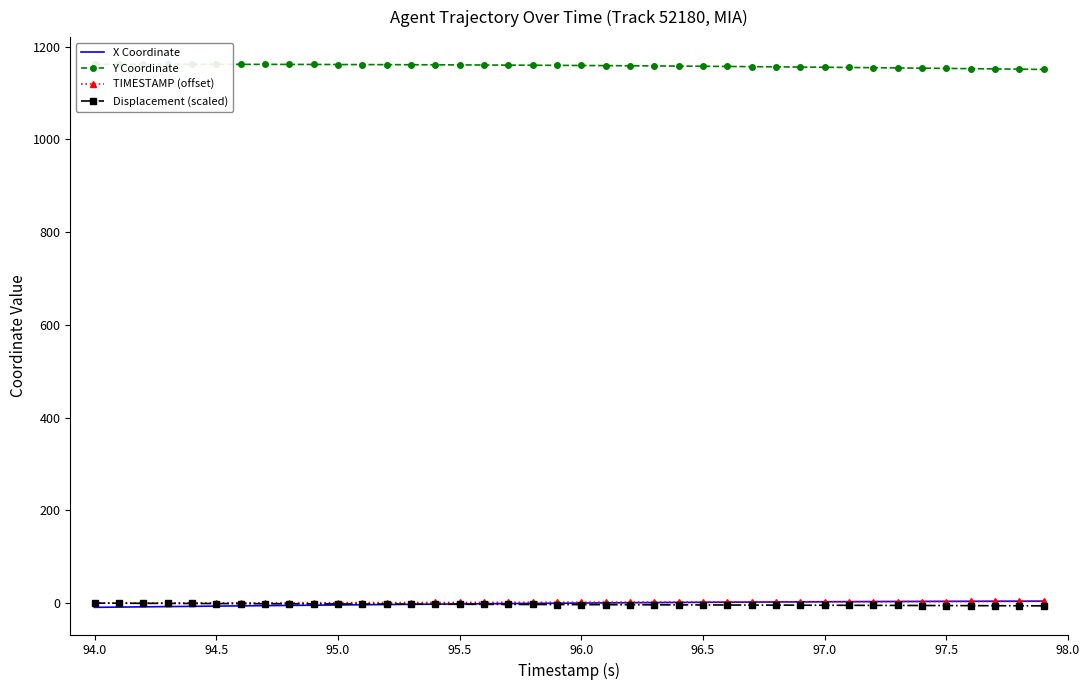

How many data points in X Coordinate are above 0?

20